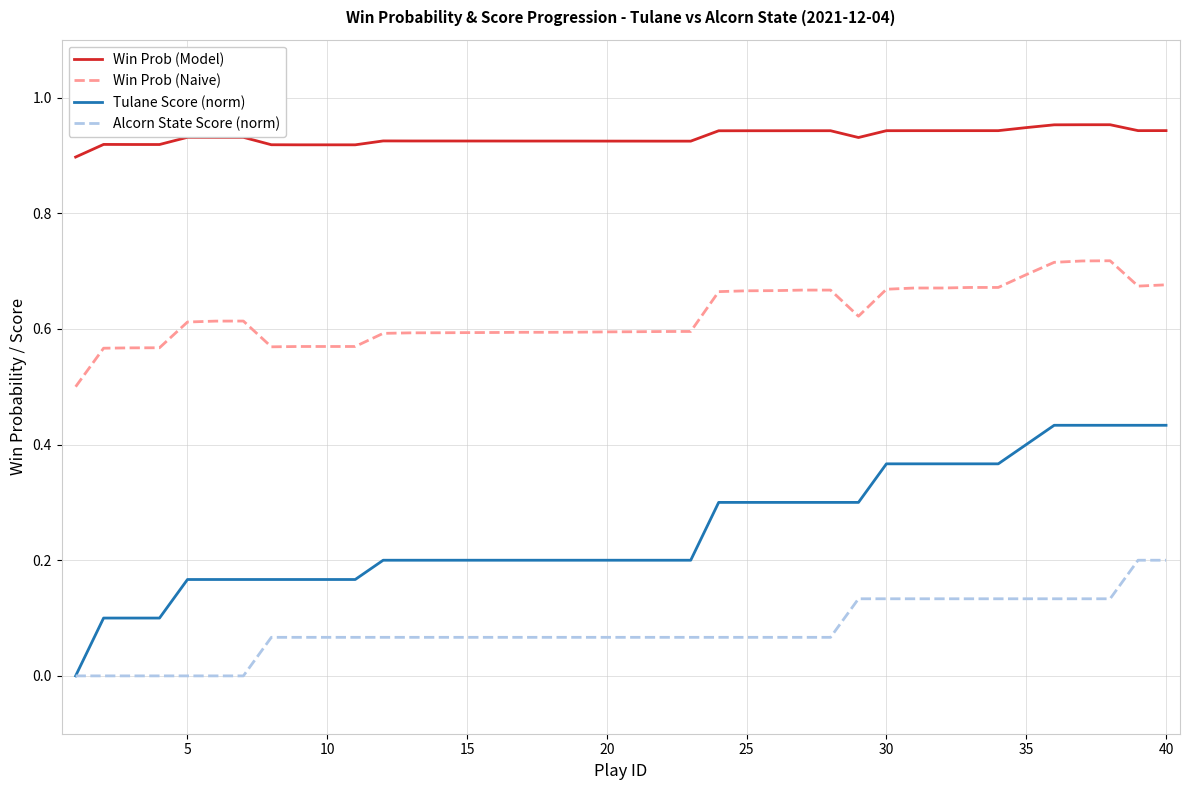

Rank the series by their average value, from lowest to highest.

Alcorn State Score (norm), Tulane Score (norm), Win Prob (Naive), Win Prob (Model)